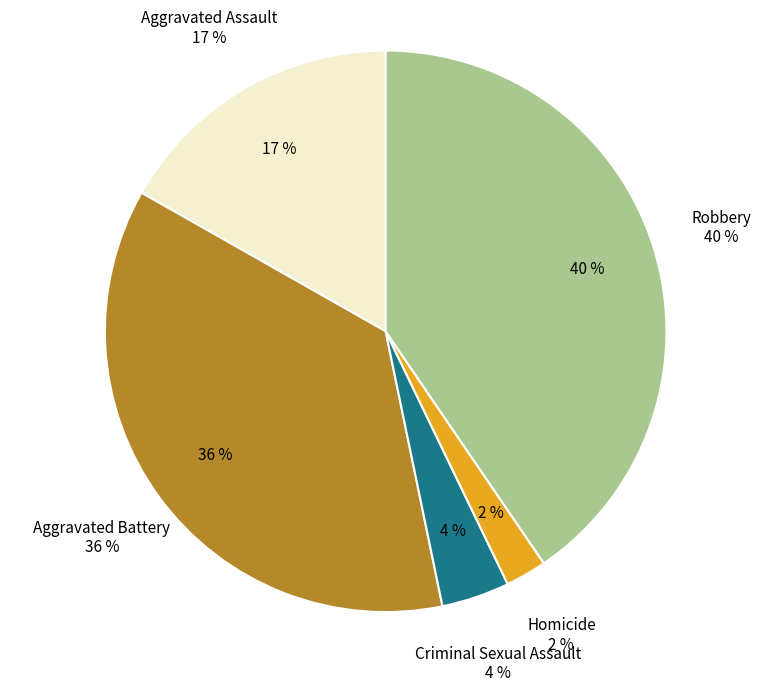

To the nearest percent, what portion does Homicide represent?

2%